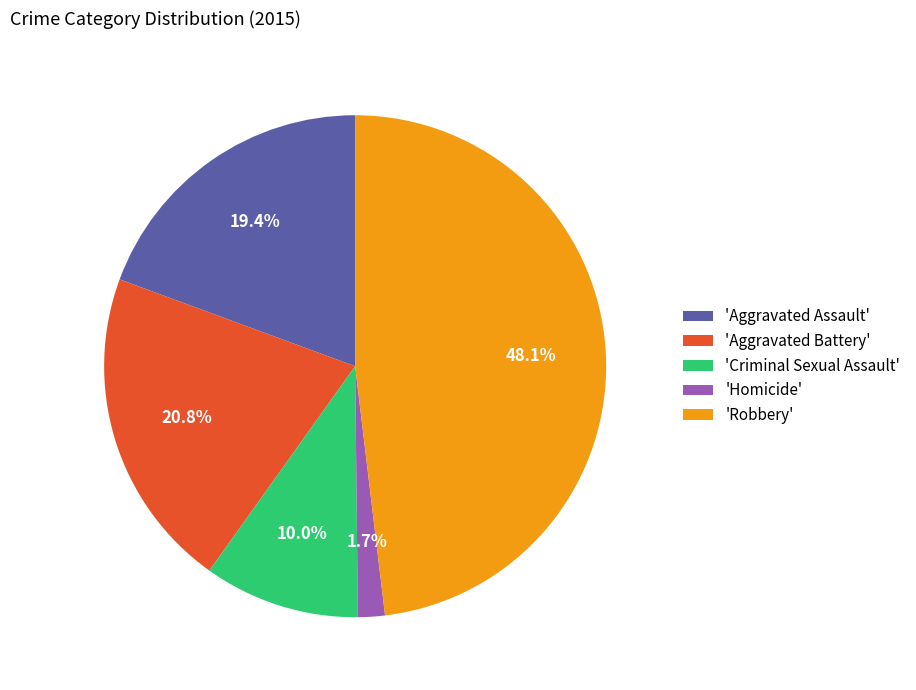

What is the largest slice in the pie chart?

'Robbery'